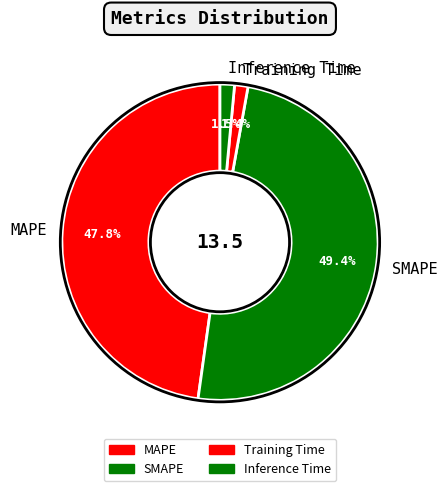

Which category has the biggest portion of the pie?

SMAPE